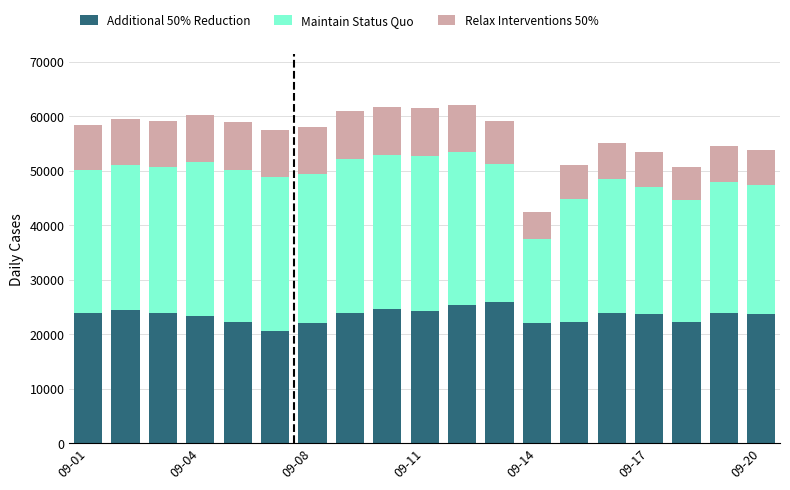

What is the difference between the maximum and minimum values in the Additional 50% Reduction series?

5398